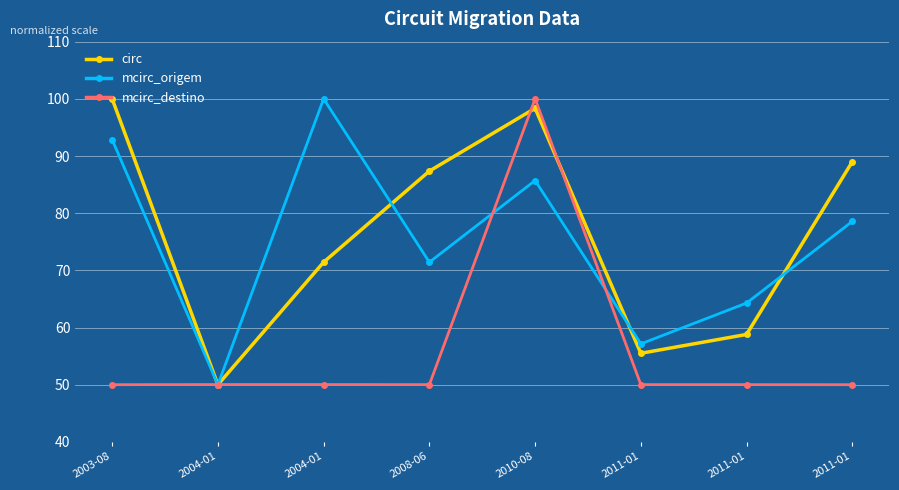

At which label is mcirc_origem closest to 75?

2008-06